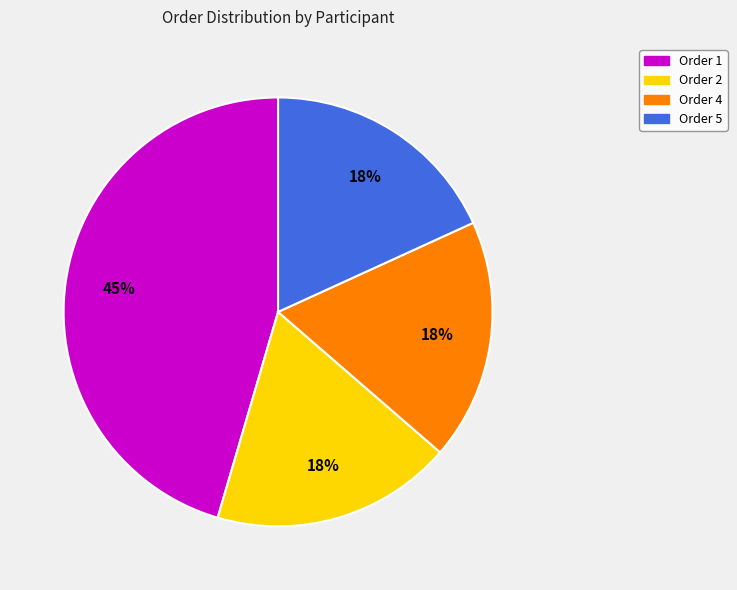

Does any single category account for the majority?

No